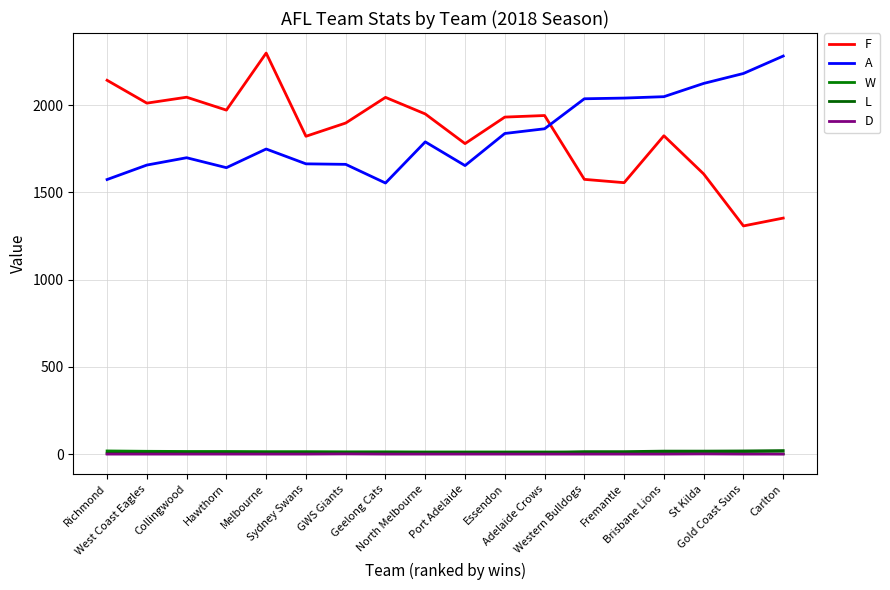

What are all the series names shown in the legend?

F, A, W, L, D